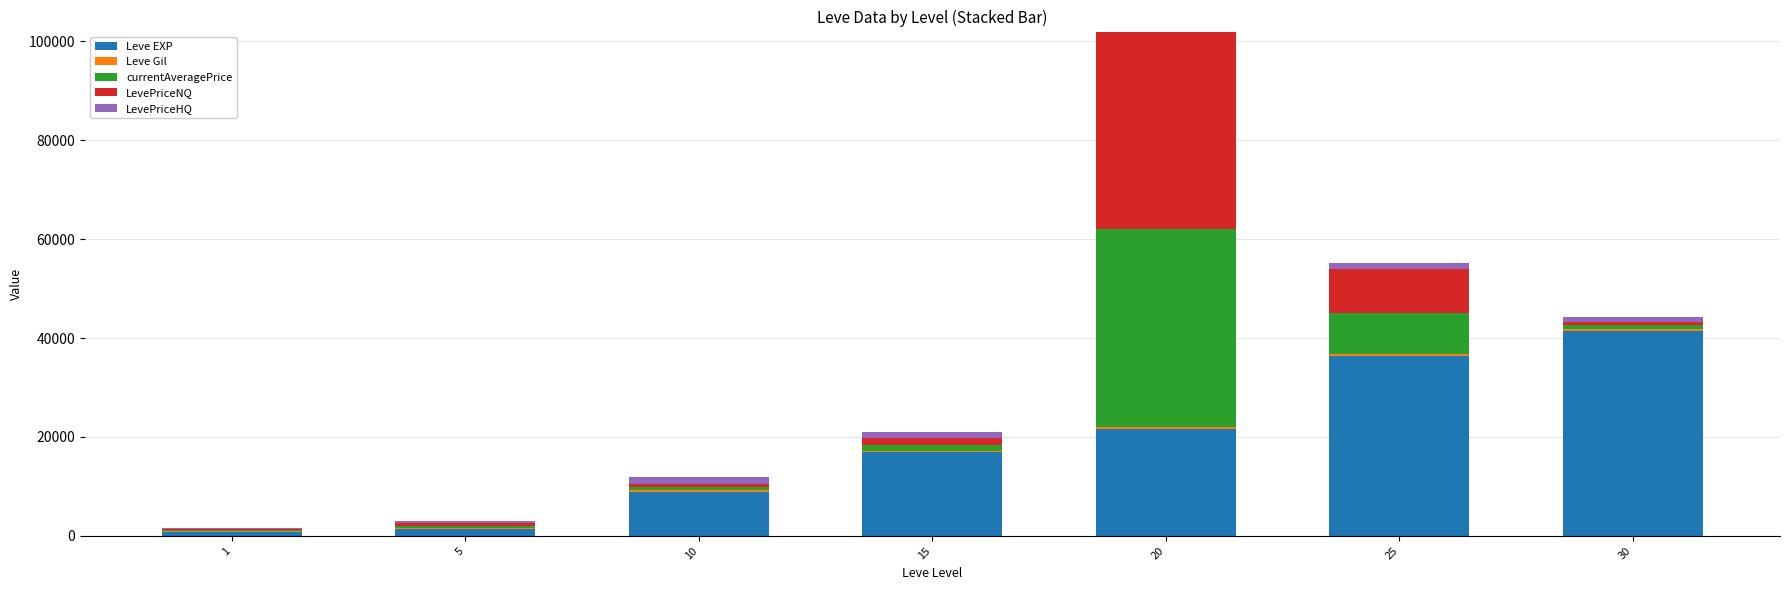

At which category is the sum across all series the highest?

20